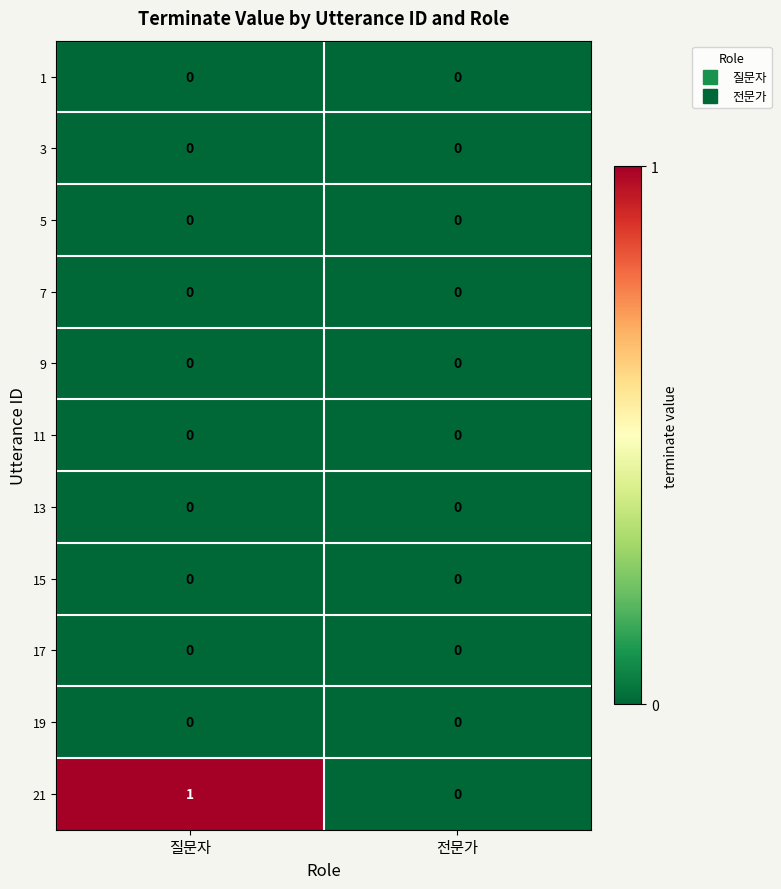

Is it true that 17 equals 0 at 질문자?

True